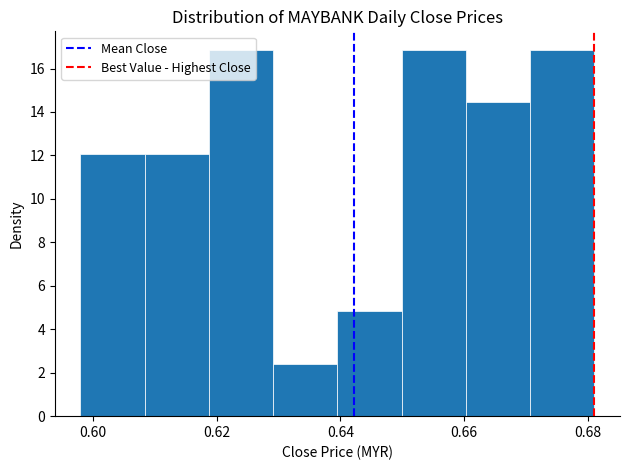

What is the height of the bar covering 0.598 to 0.608 on the x-axis? Neither the bar edges nor the heights are printed on the chart, so give them approximately, as read against the axes.

12.0